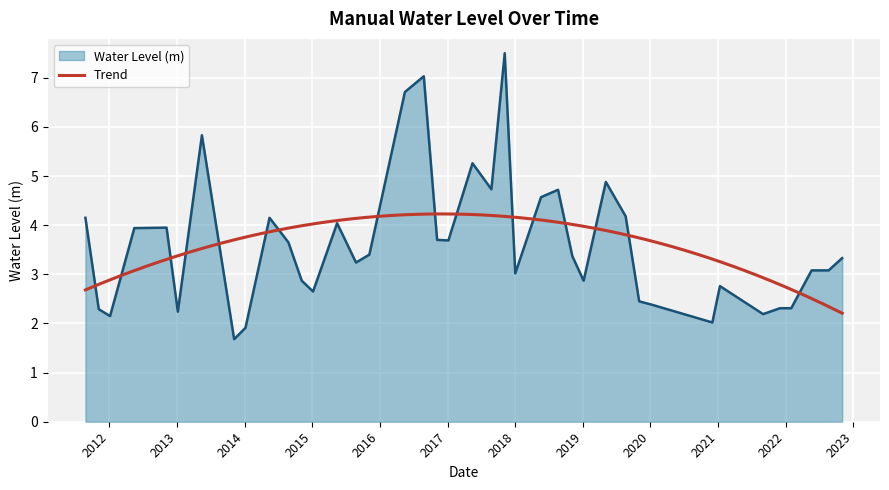

What is the highest value of the Water Level (m) series?

7.5